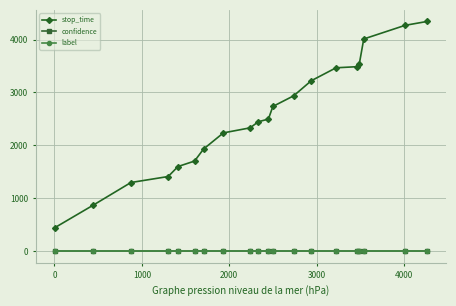

True or false: confidence and label cross at least once.

False